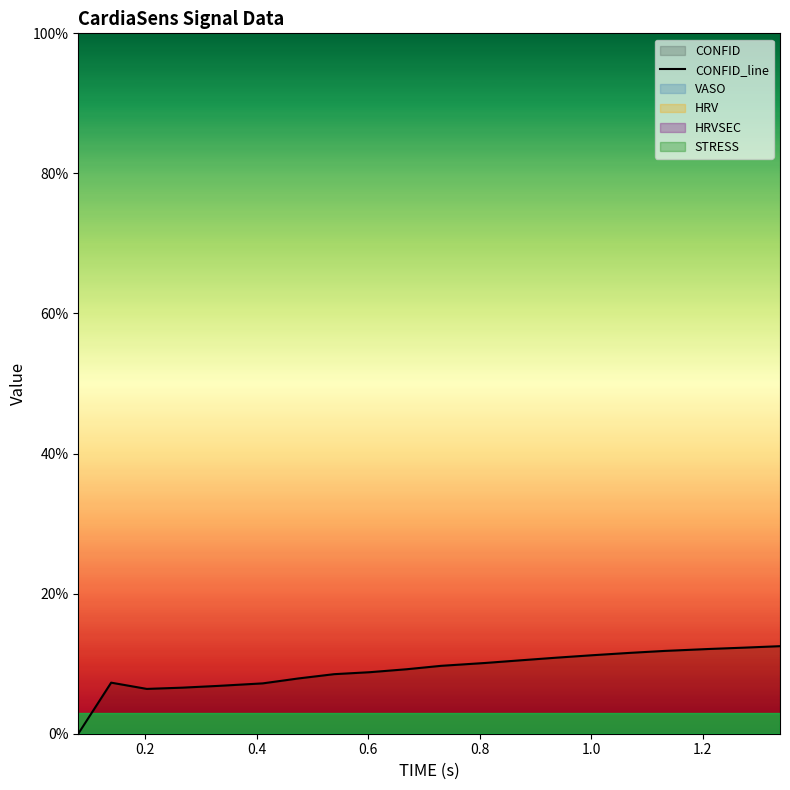

What is the label of the 18th point from the right?

0.4